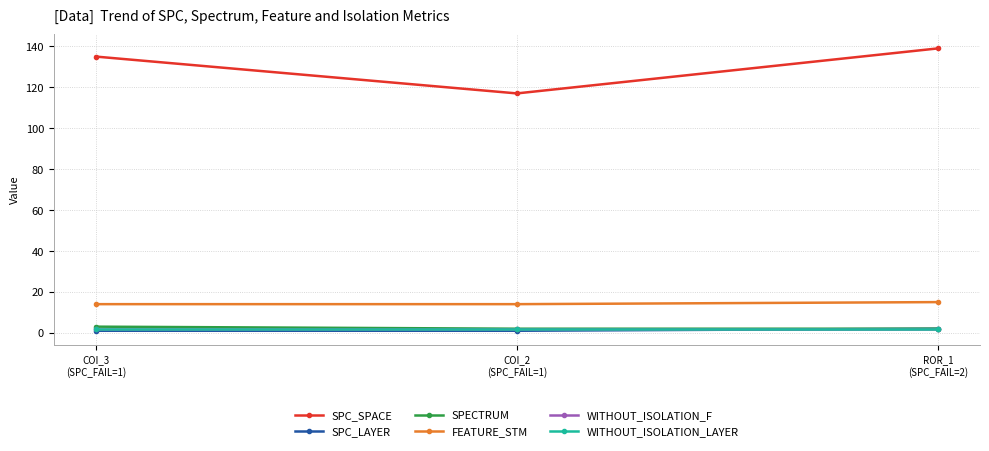

What is the difference between the second highest and minimum values in the SPC_SPACE series?

18